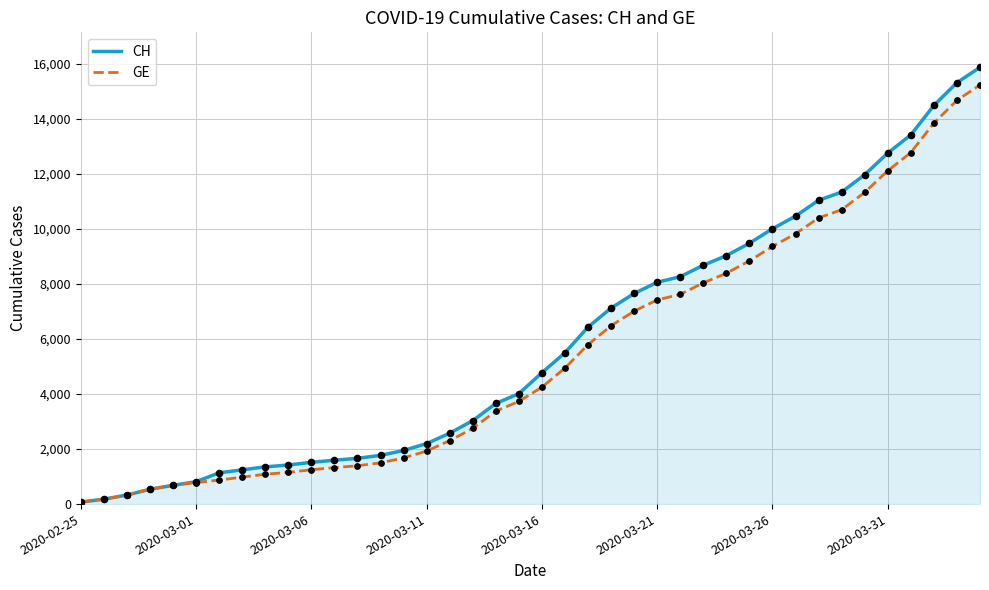

Which series has the widest spread of values?

CH